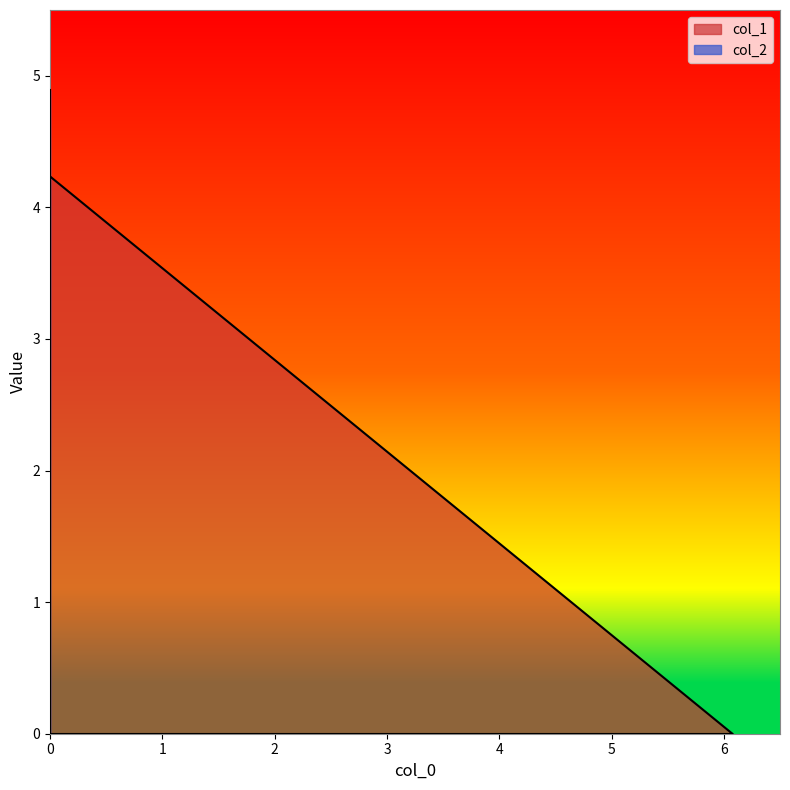

Does the chart display data point markers on the line(s)?

No